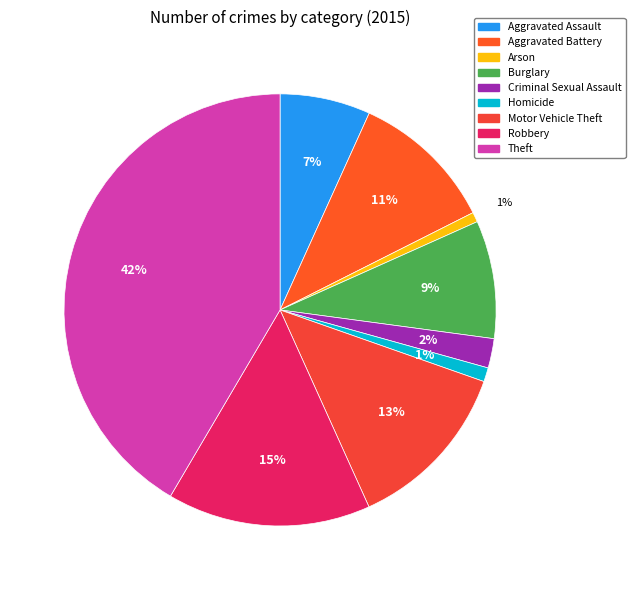

To the nearest percent, what is the combined percentage of Robbery and Criminal Sexual Assault?

17%